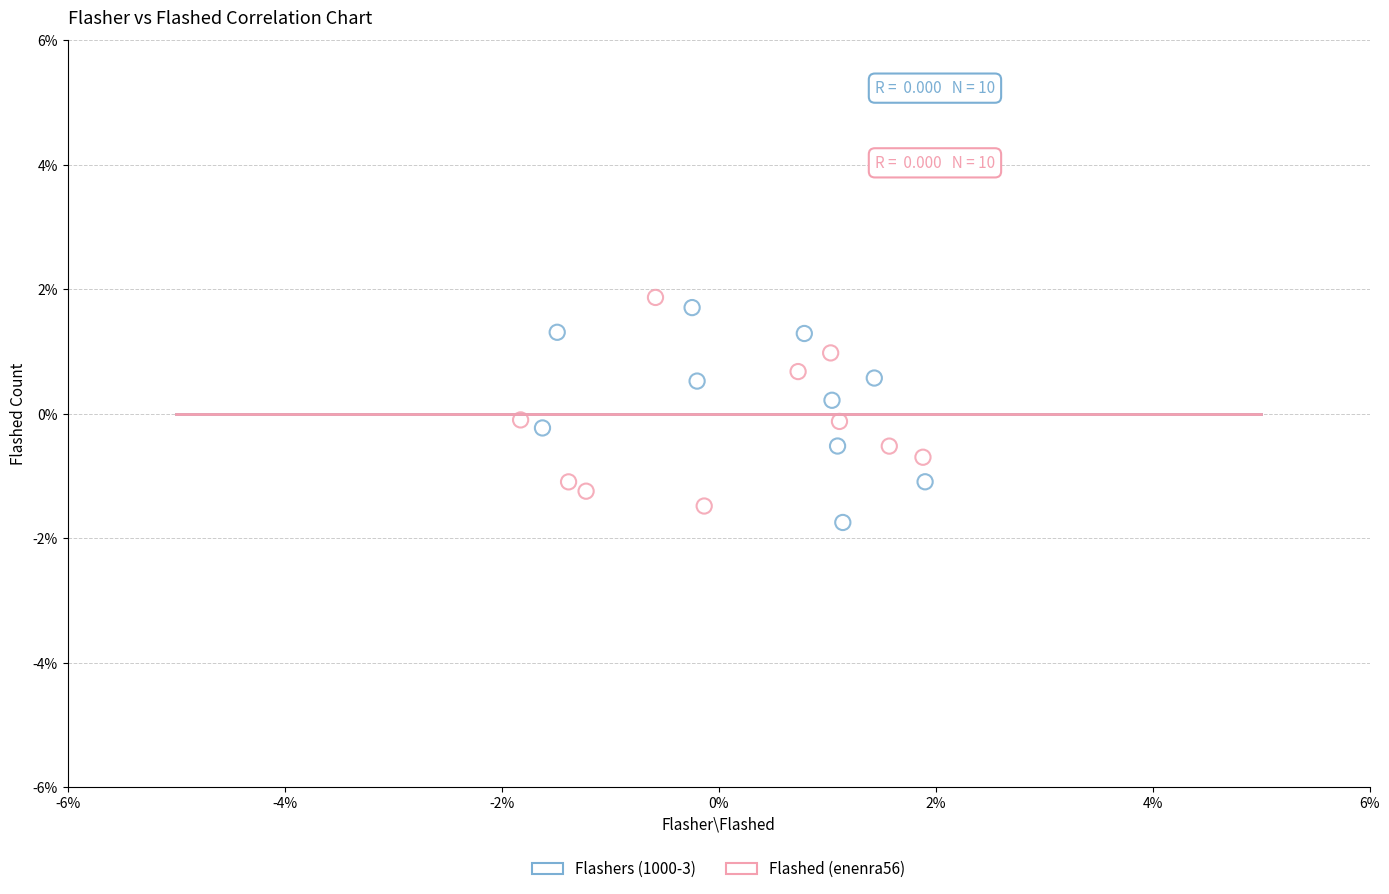

What are all the series names shown in the legend?

Flashers (1000-3), Flashed (enenra56)